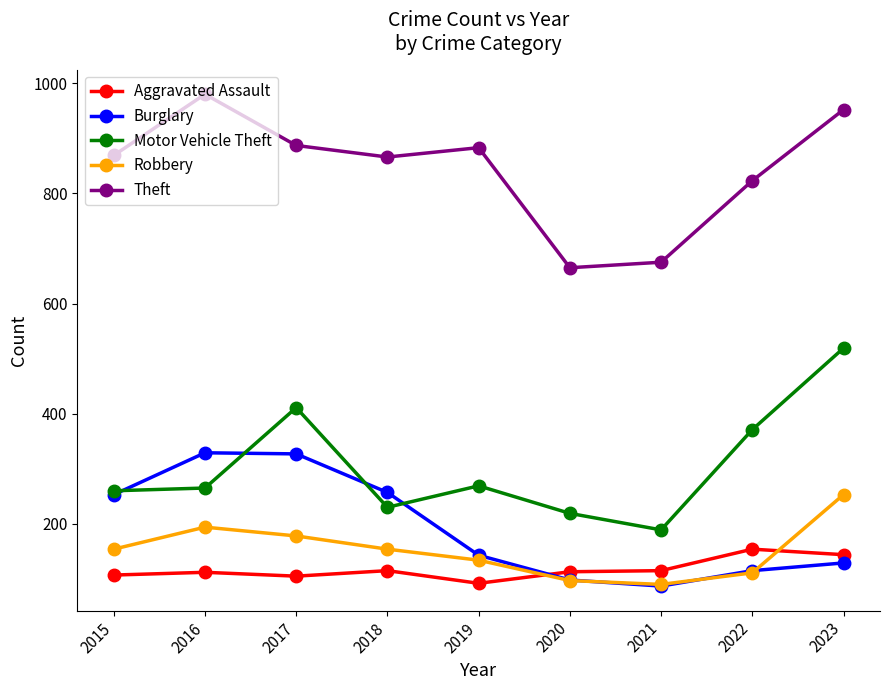

What is the total value across all series at 2023?

1997